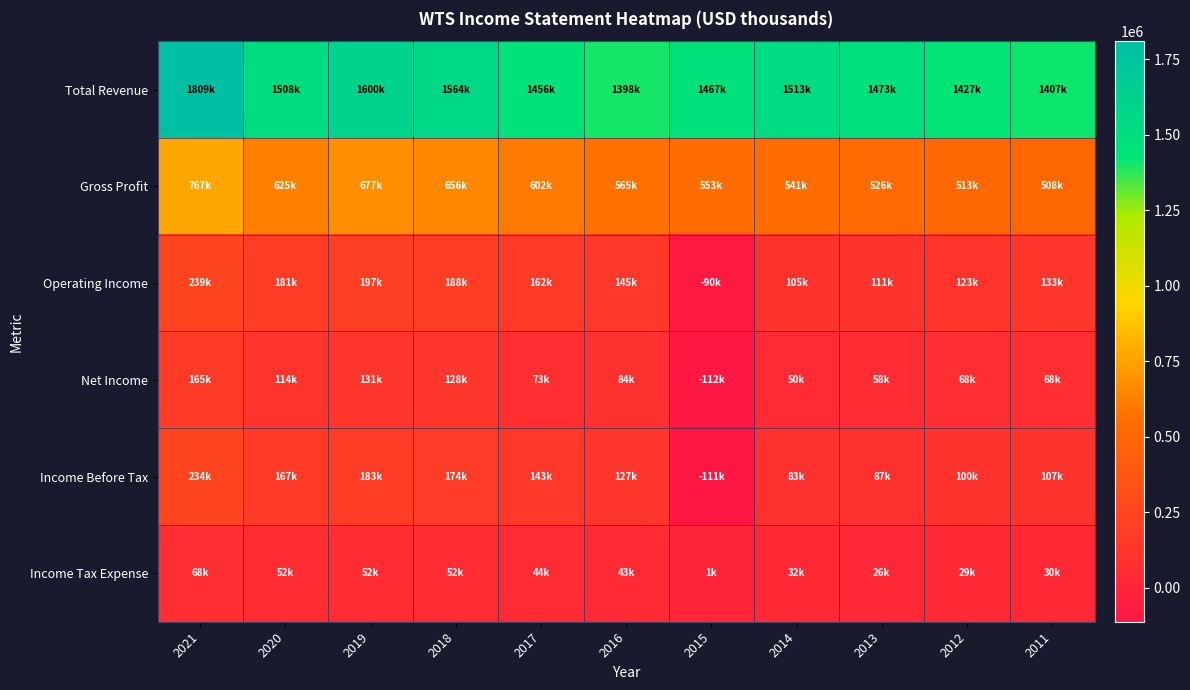

Reading left to right, extract all data points from this chart.

Total Revenue: 2021=1809200	2020=1508600	2019=1600500	2018=1564900	2017=1456700	2016=1398400	2015=1467700	2014=1513700	2013=1473500	2012=1427400	2011=1407400
Gross Profit: 2021=767100	2020=625400	2019=677500	2018=656500	2017=602400	2016=565600	2015=553100	2014=541800	2013=526500	2012=513500	2011=508400
Operating Income: 2021=239600	2020=181100	2019=197100	2018=188400	2017=162300	2016=145000	2015=-90100	2014=105400	2013=111500	2012=123300	2011=133500
Net Income: 2021=165700	2020=114300	2019=131500	2018=128000	2017=73100	2016=84200	2015=-112900	2014=50300	2013=58600	2012=68400	2011=68100
Income Before Tax: 2021=234100	2020=167000	2019=183900	2018=174600	2017=143100	2016=127800	2015=-111000	2014=83100	2013=87800	2012=100200	2011=107900
Income Tax Expense: 2021=68400	2020=52700	2019=52400	2018=52300	2017=44900	2016=43600	2015=1900	2014=32800	2013=26900	2012=29800	2011=30700